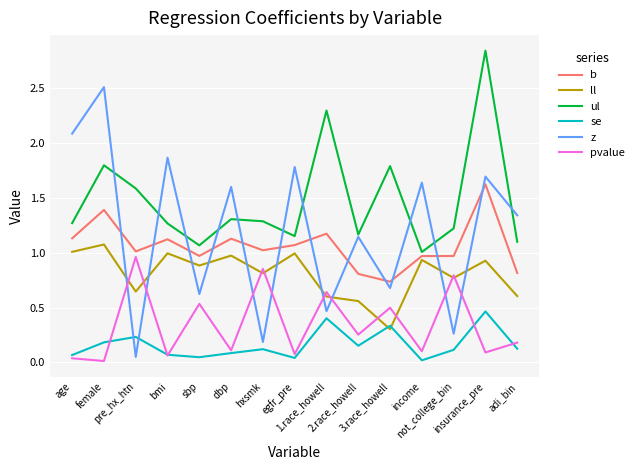

Which series has the largest total across all categories?

ul